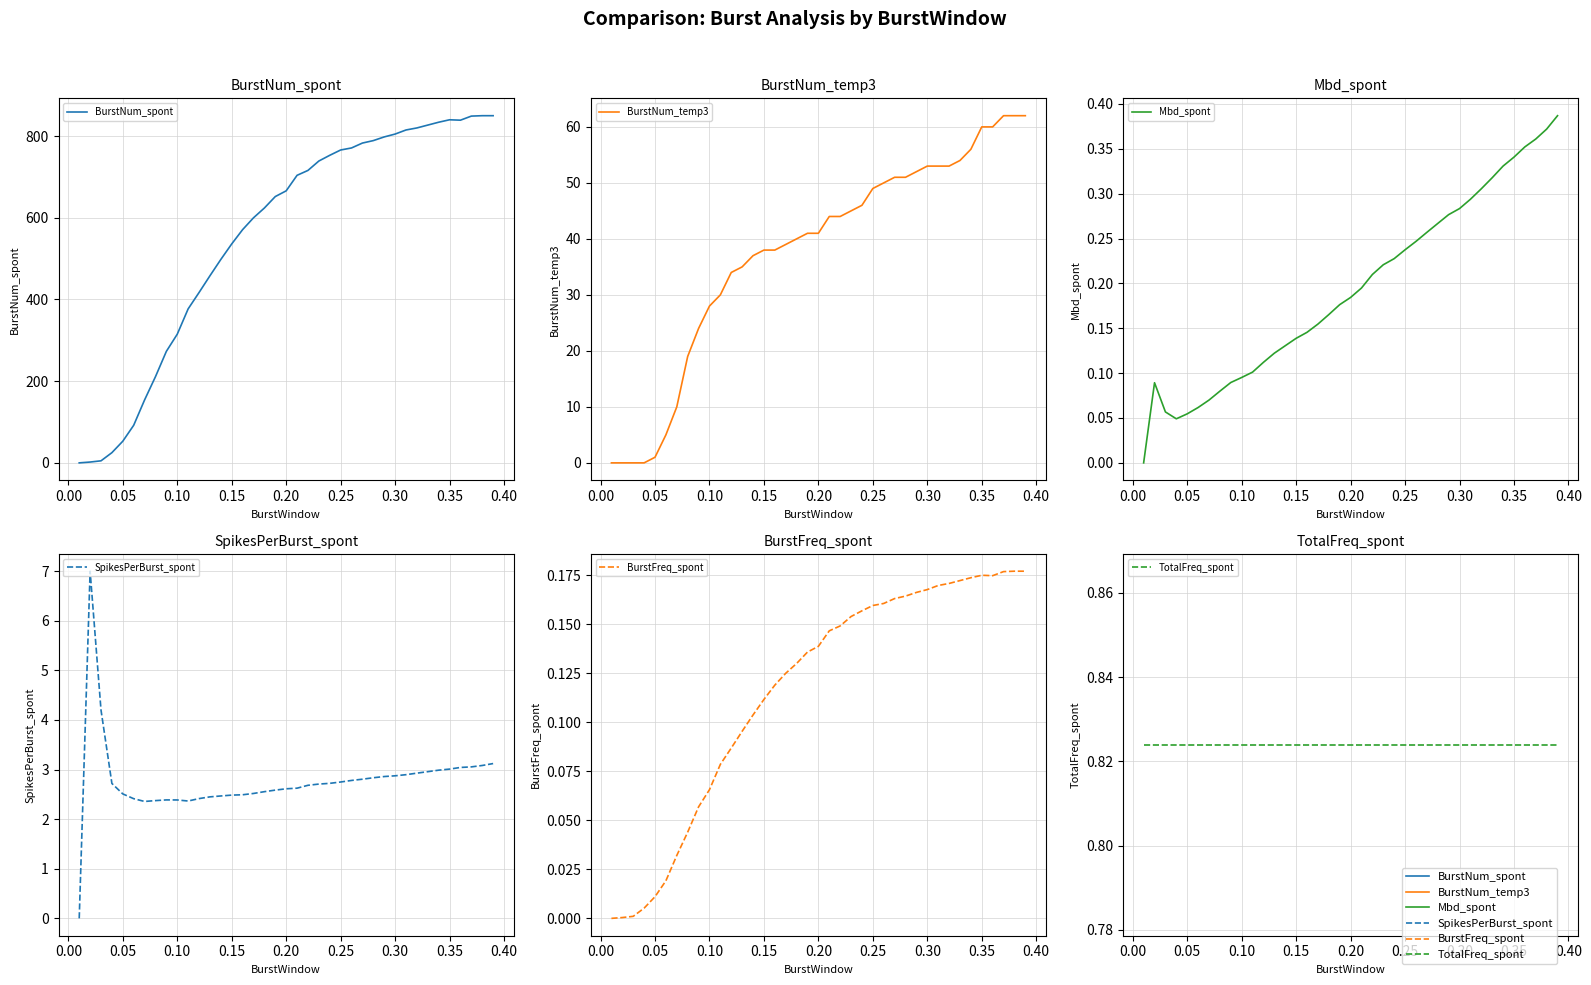

How many data points does each series have?

39